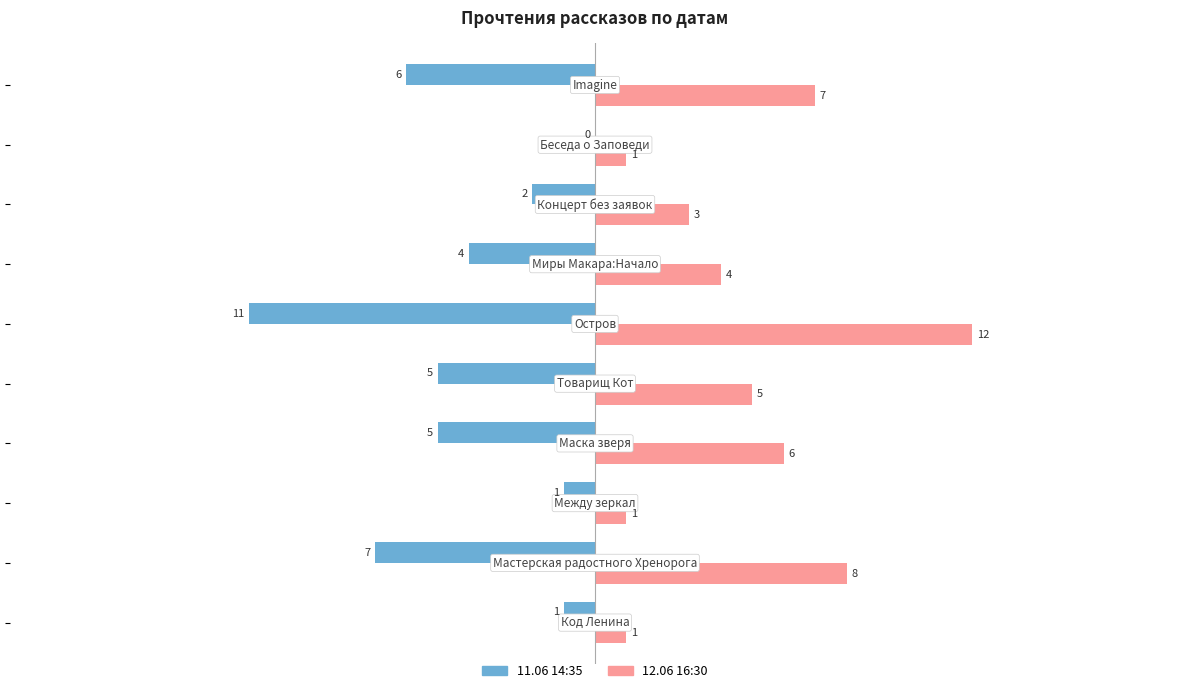

What is the maximum value shown in the chart?

12